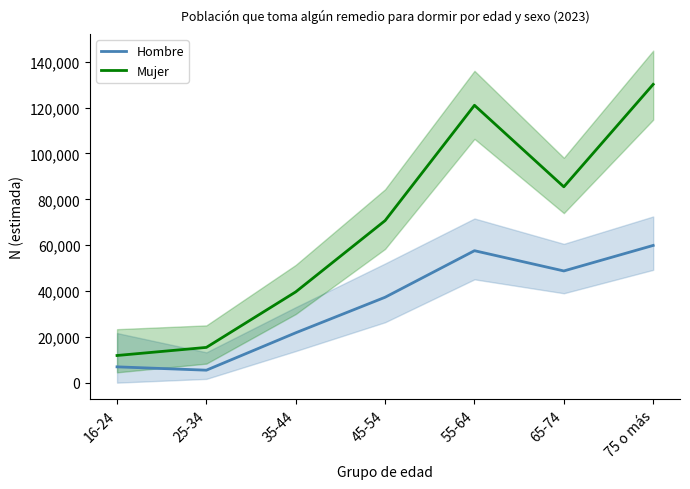

Which has a higher value, 65-74 or 16-24?

65-74